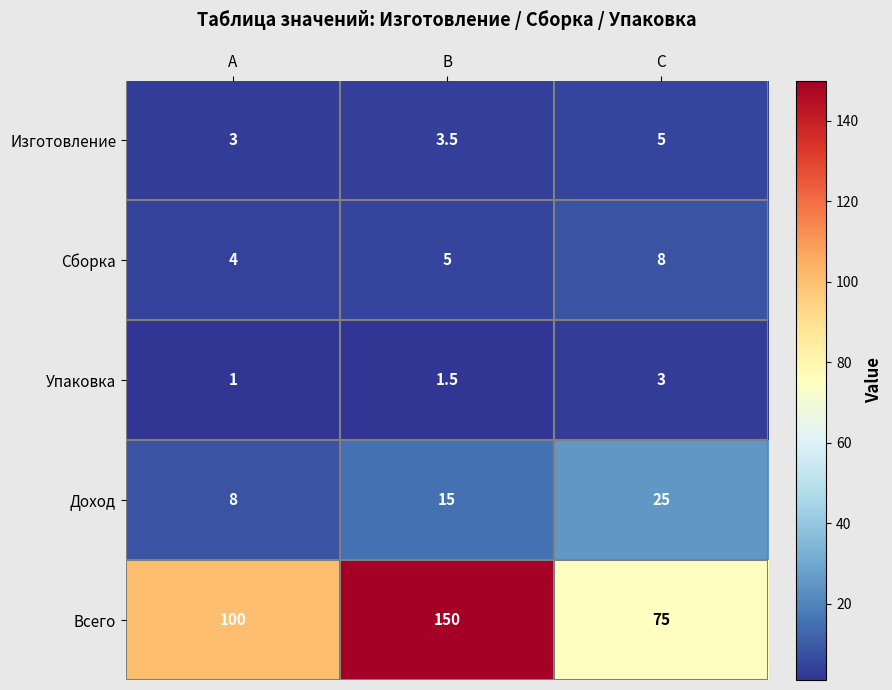

At А, list the series in order from largest to smallest.

Всего, Доход, Сборка, Изготовление, Упаковка